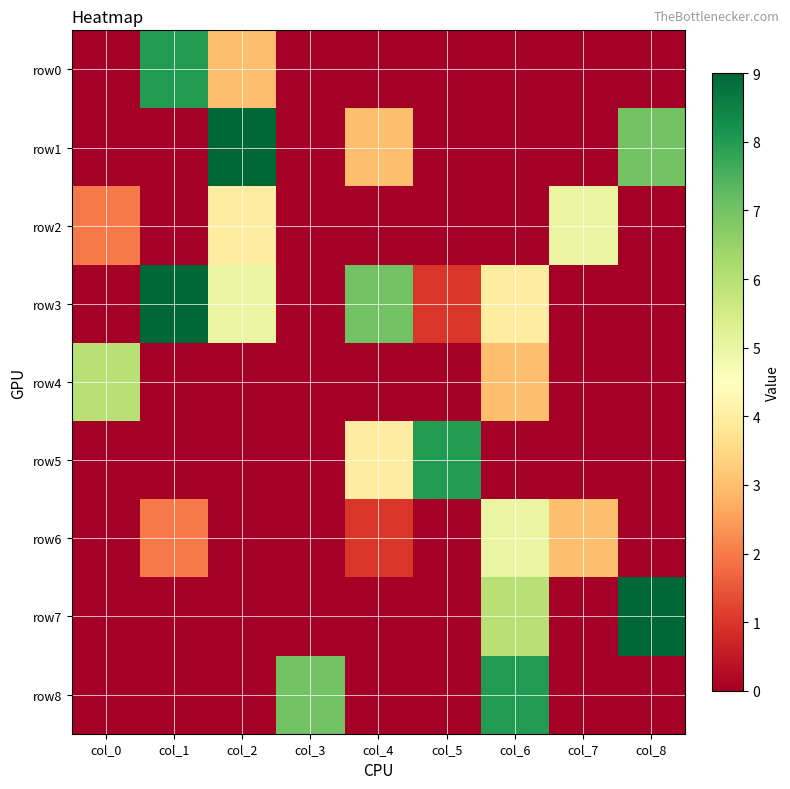

Count the number of data series in this chart.

9